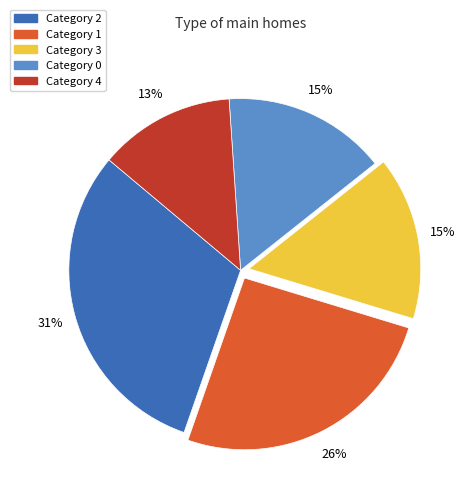

To the nearest percent, what is the difference between the Category 2 and Category 1 slice percentages?

5%